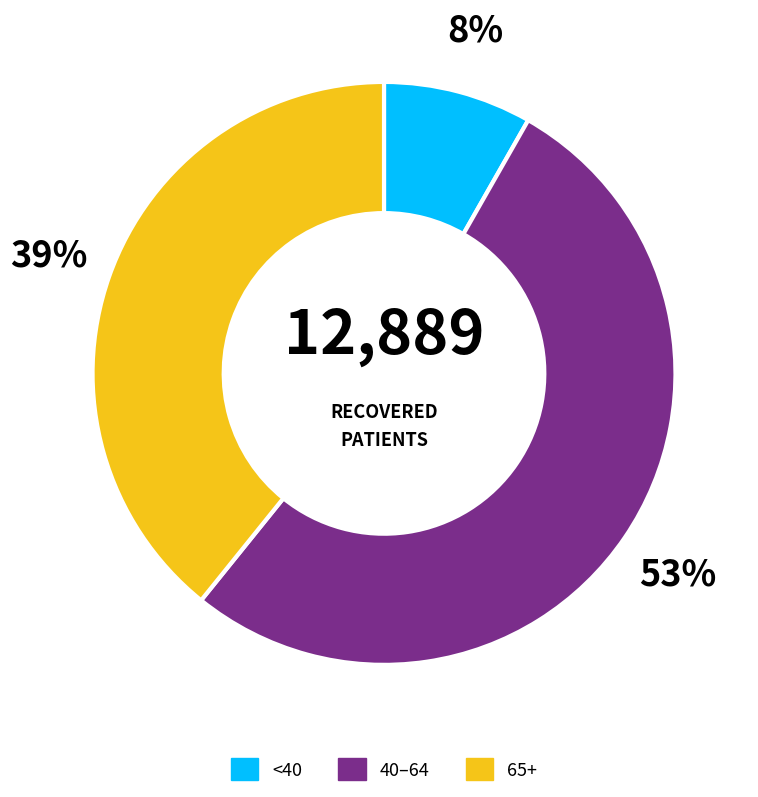

To the nearest percent, what is the average slice percentage?

33%